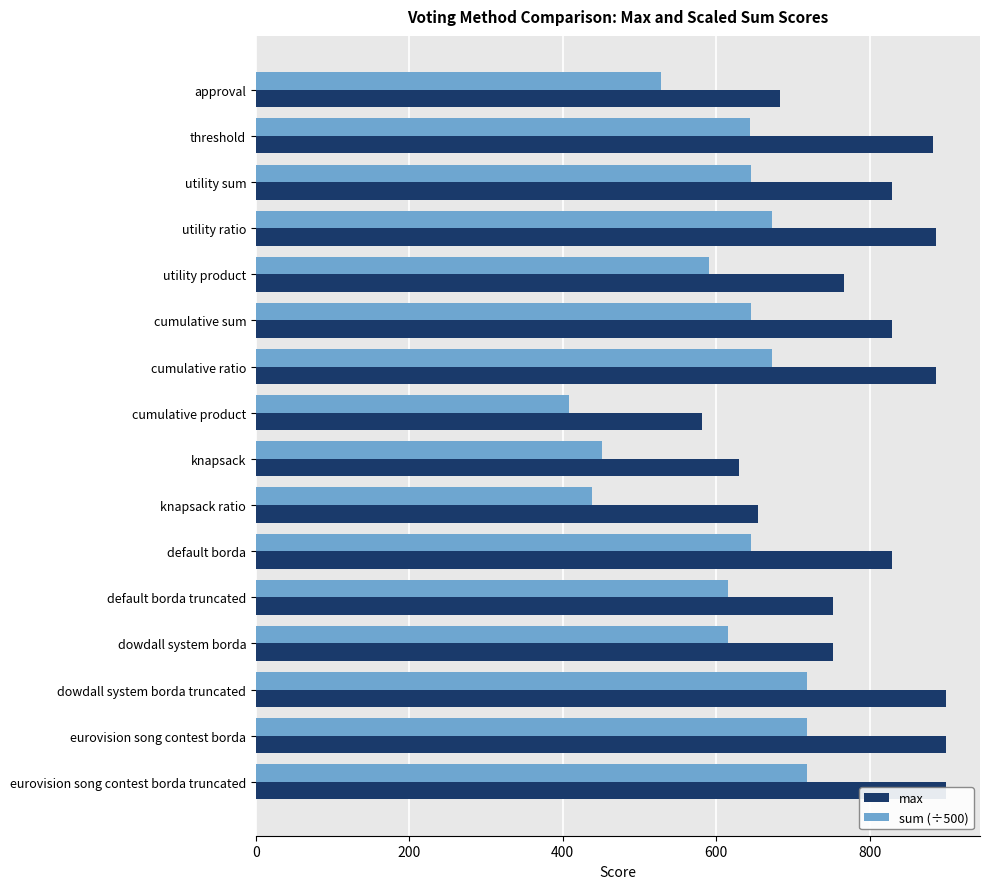

What are all the series names shown in the legend?

max, sum (÷500)